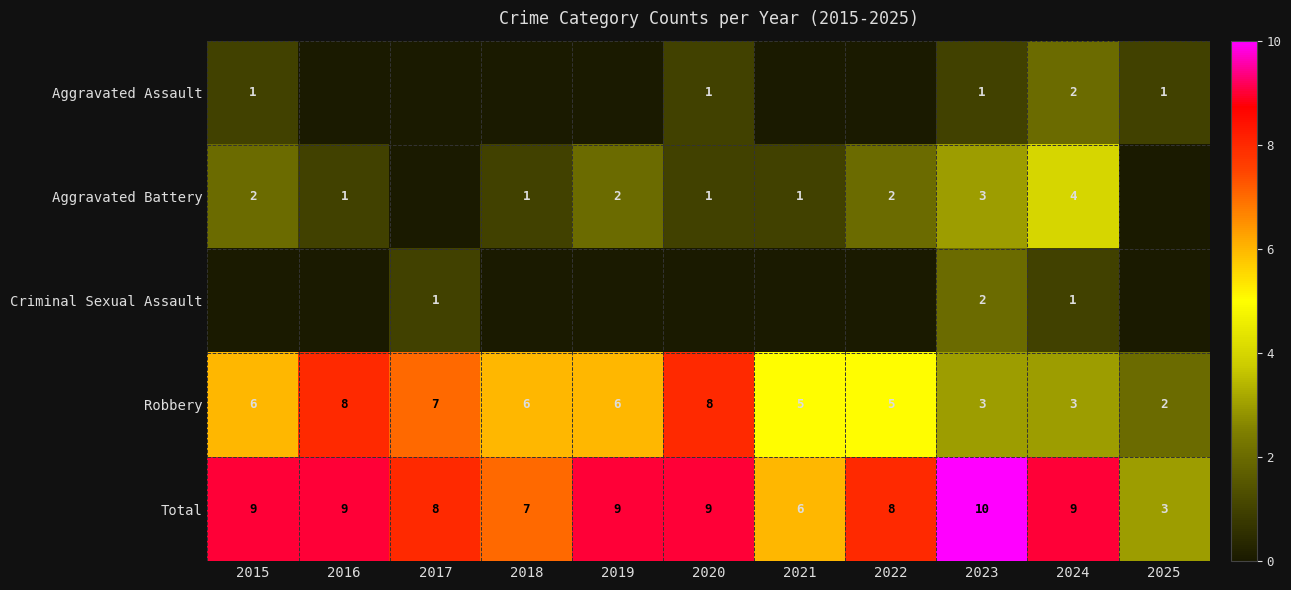

What is the total value across all series at 2020?

19